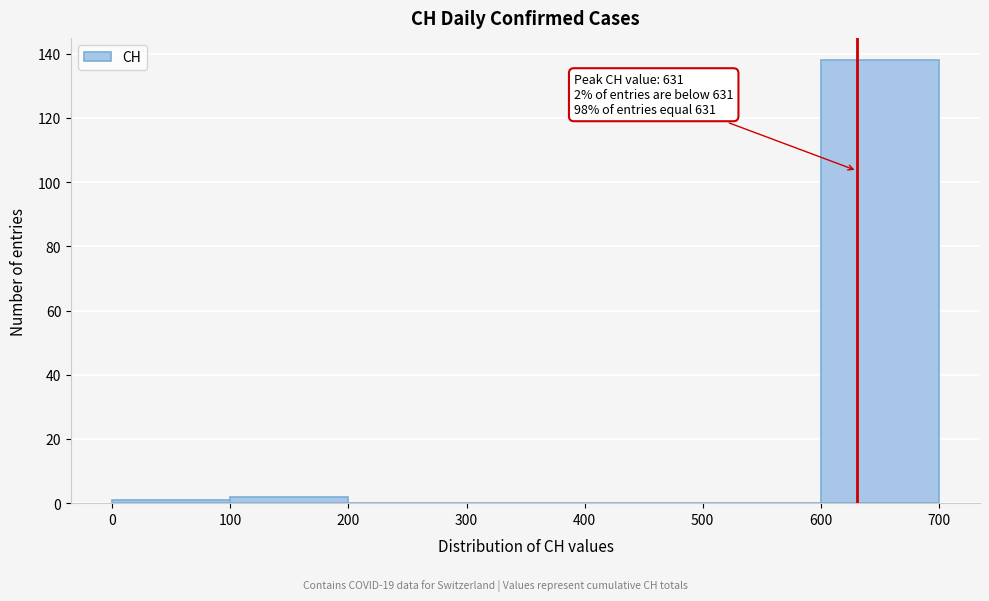

Over which range of the x-axis is the bar tallest?

600 to 700